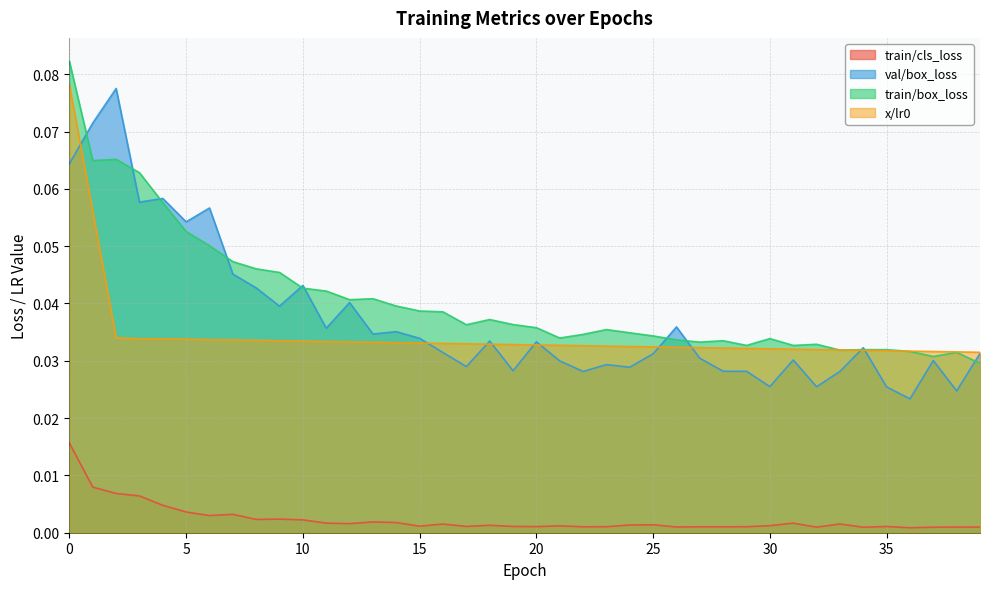

True or false: train/cls_loss and val/box_loss cross at least once.

False